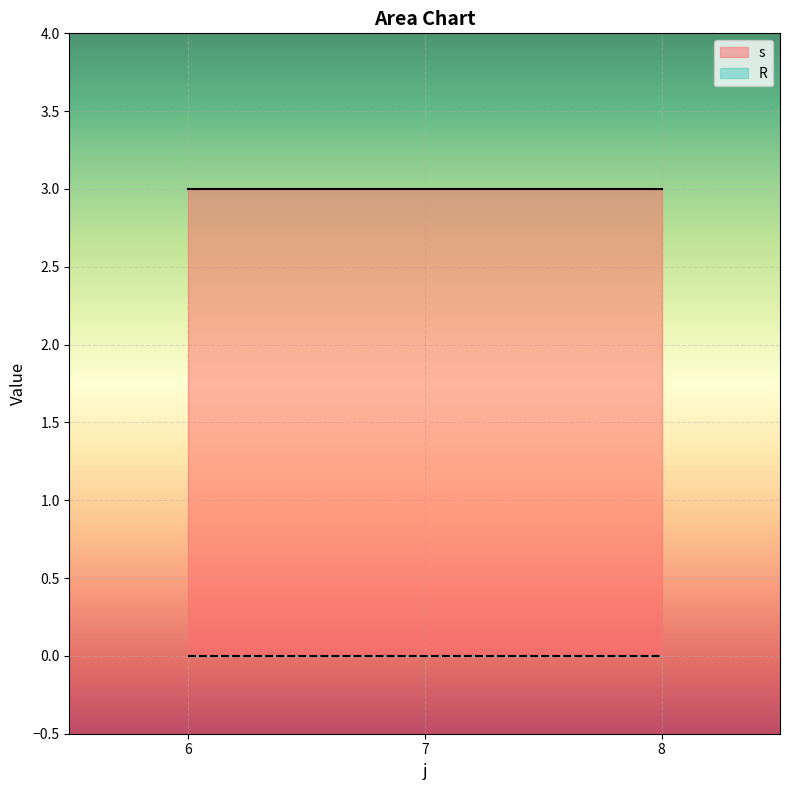

Rank the series by their maximum value, from lowest to highest.

R, s